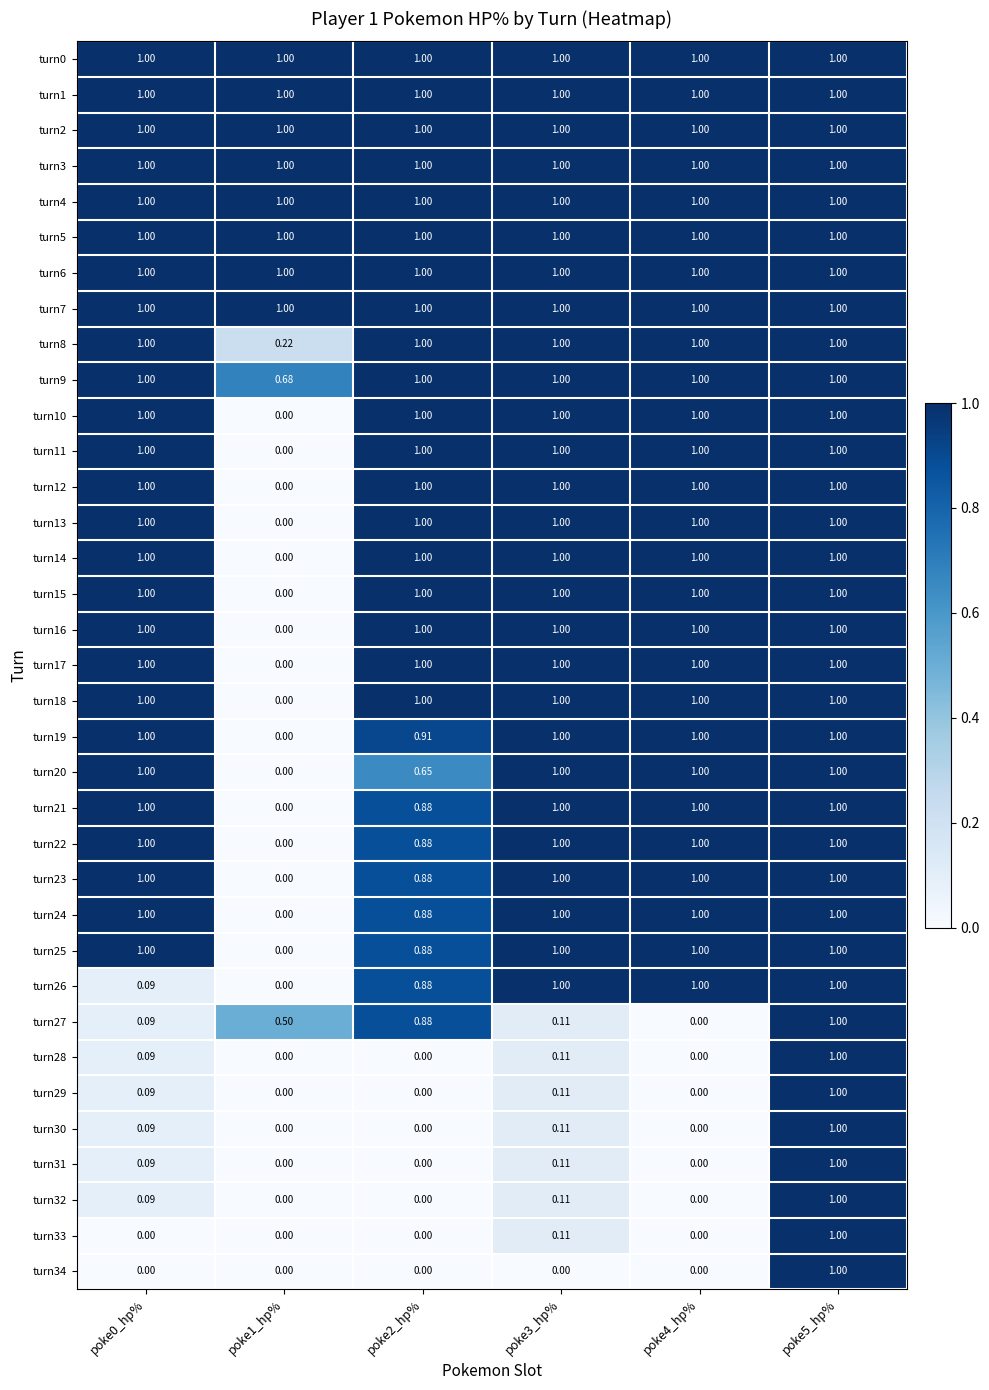

Is the value of turn19 at poke1_hp% greater than the value of turn3 at poke1_hp%?

No